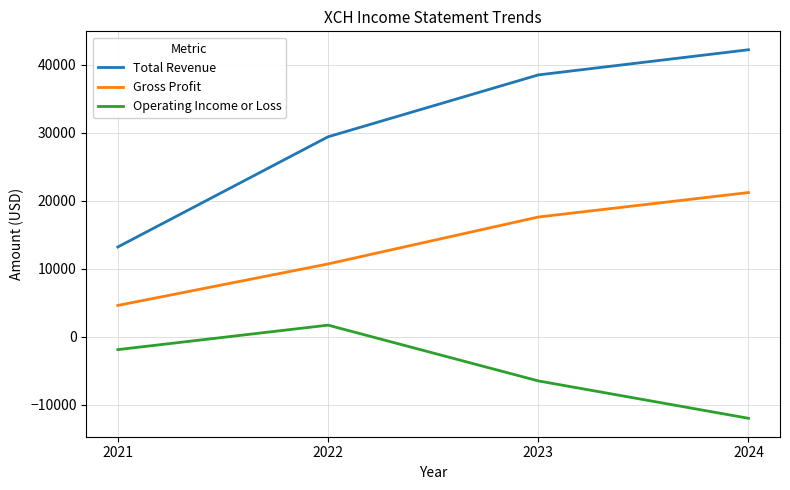

Which series has the largest range (max minus min)?

Total Revenue